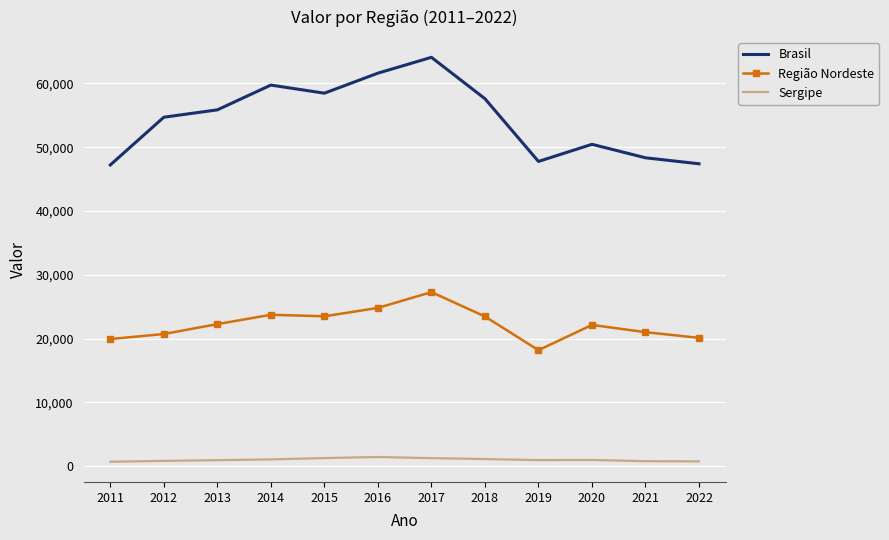

Rank the series by their average value, from lowest to highest.

Sergipe, Região Nordeste, Brasil